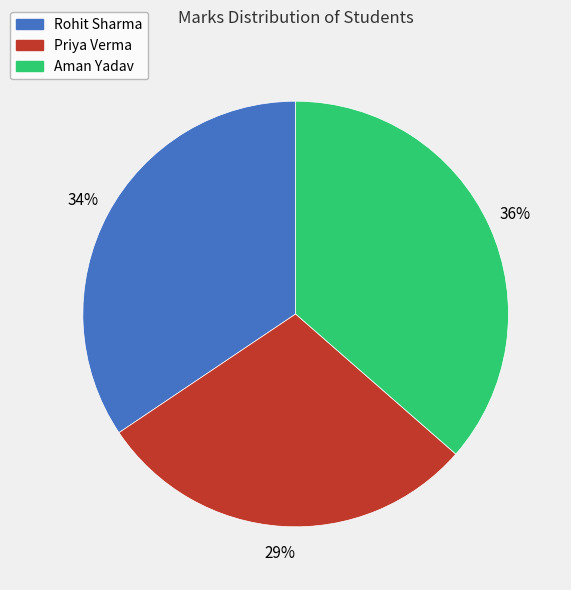

To the nearest percent, what is the average slice percentage?

33%